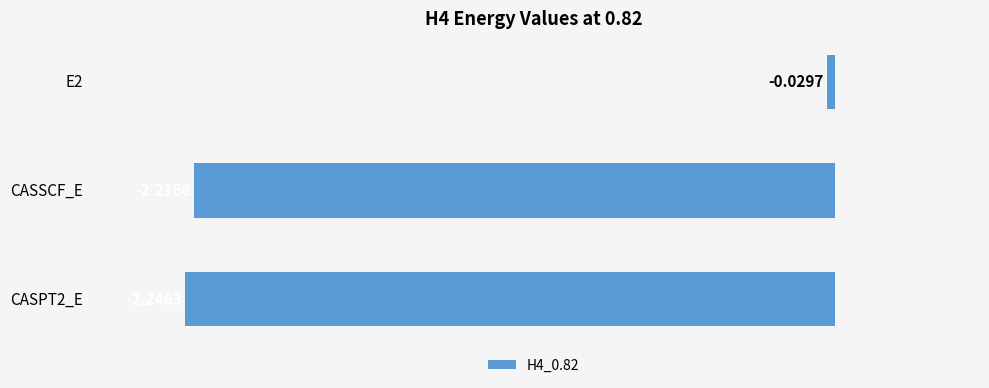

Between CASSCF_E and E2, which is larger?

E2